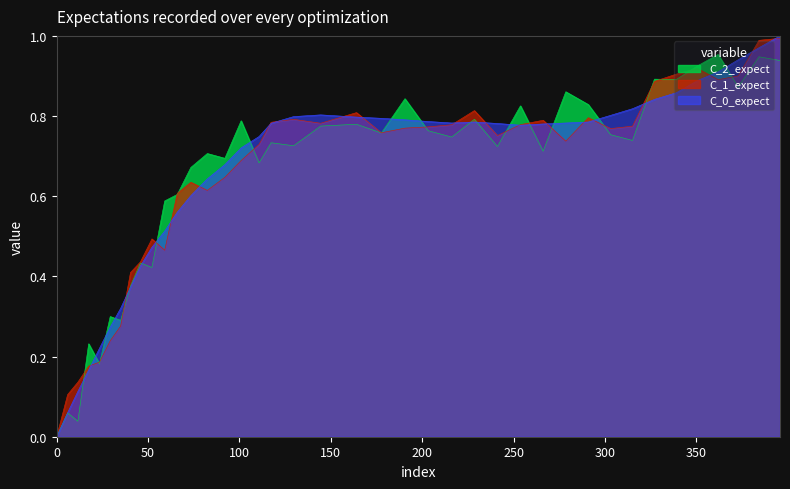

What is the change in value from 0.0 to 17.5?

+0.2